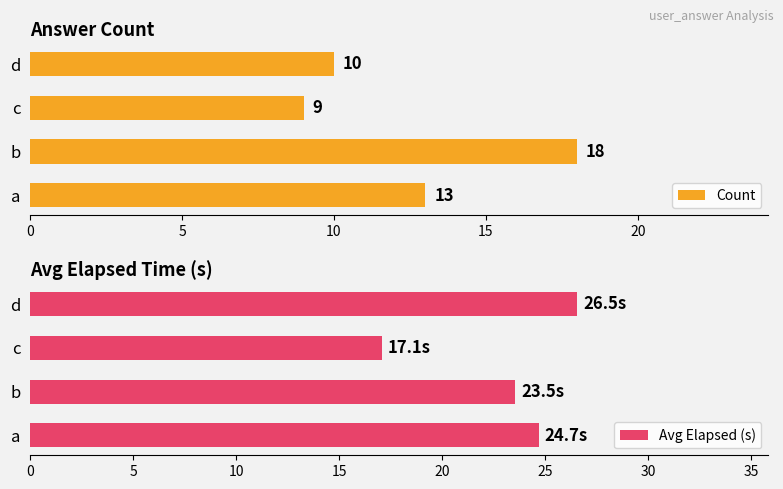

At which label does Count reach its minimum?

c